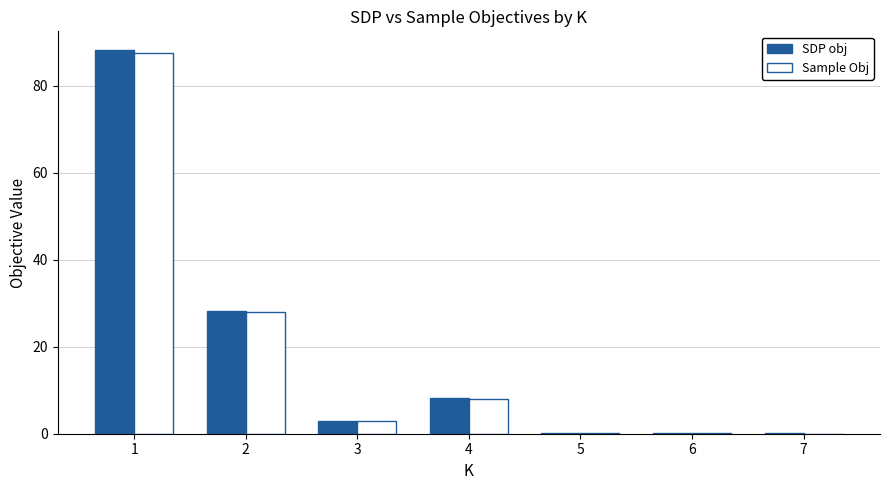

Are the bars grouped side by side (vs. stacked)?

Yes